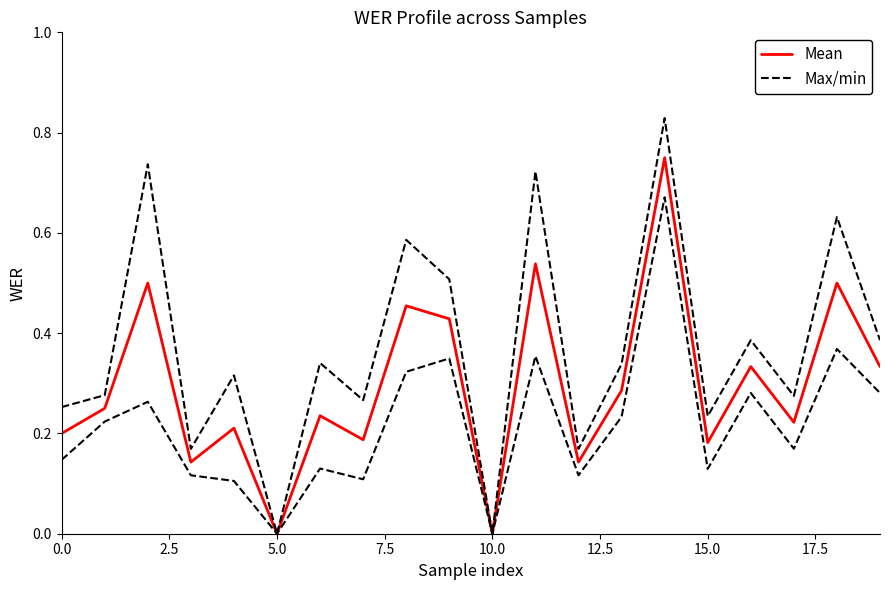

What is the value of the Max/min point at the 16th from the left?

0.2